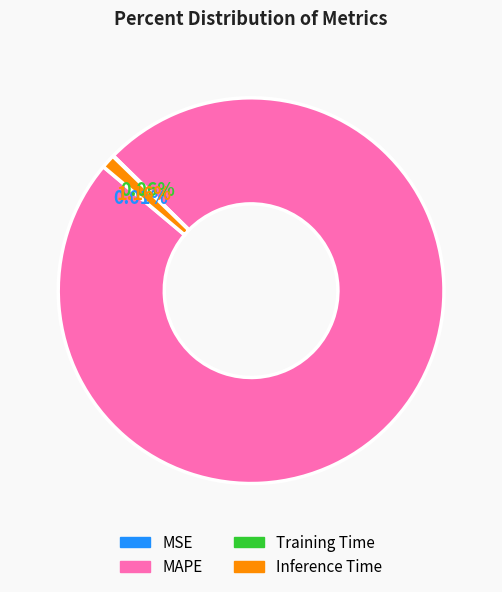

What is the largest slice in the pie chart?

MAPE